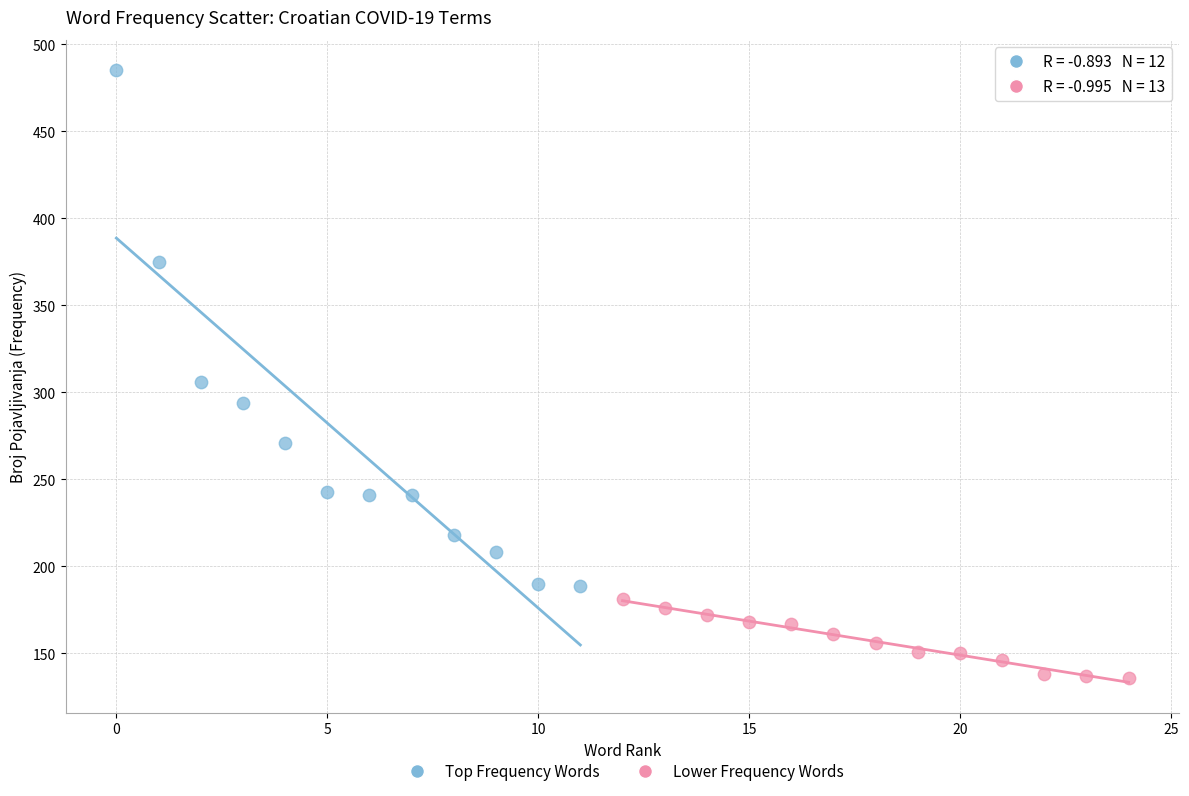

Which series contains the lowest Y value?

Lower Frequency Words